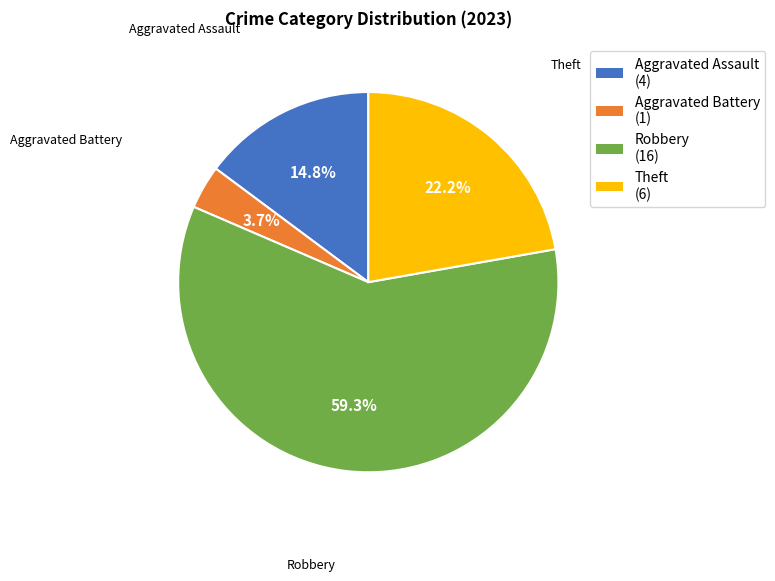

To the nearest percent, what is the average slice percentage?

25%